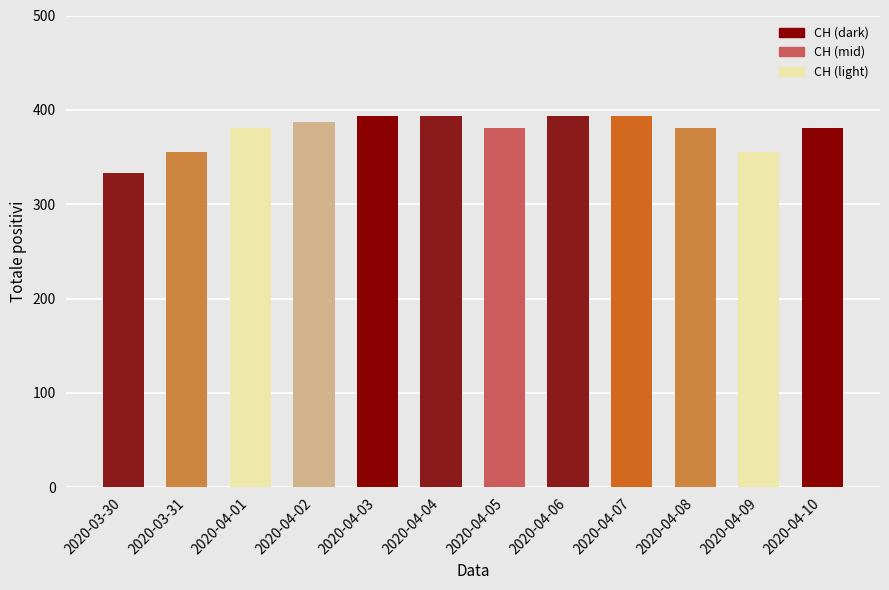

Does the chart contain any negative values?

No